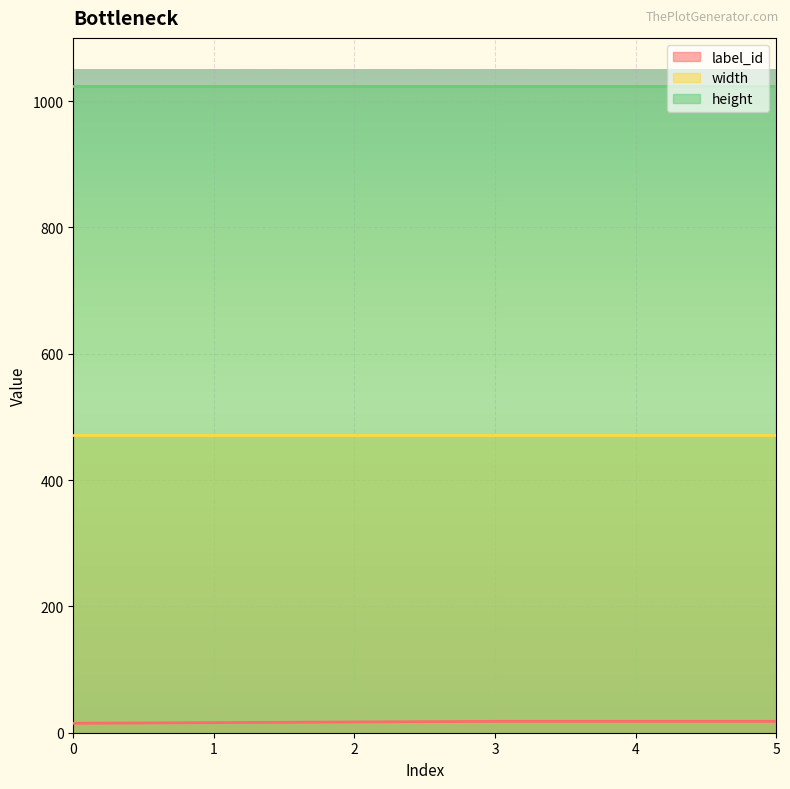

What is the difference between the maximum and minimum values in the label_id series?

3